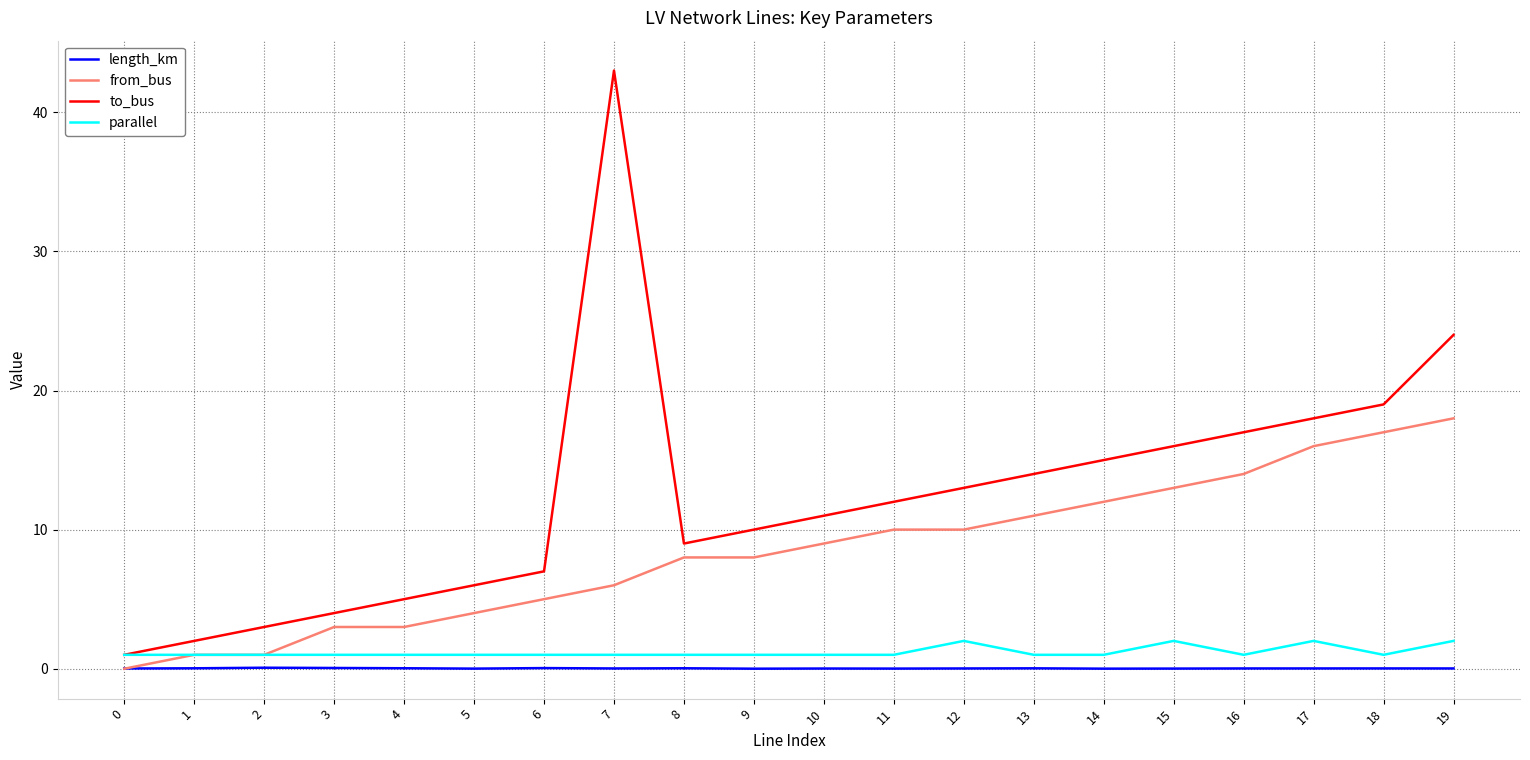

After their last crossing, which series has the higher values: from_bus or length_km?

from_bus